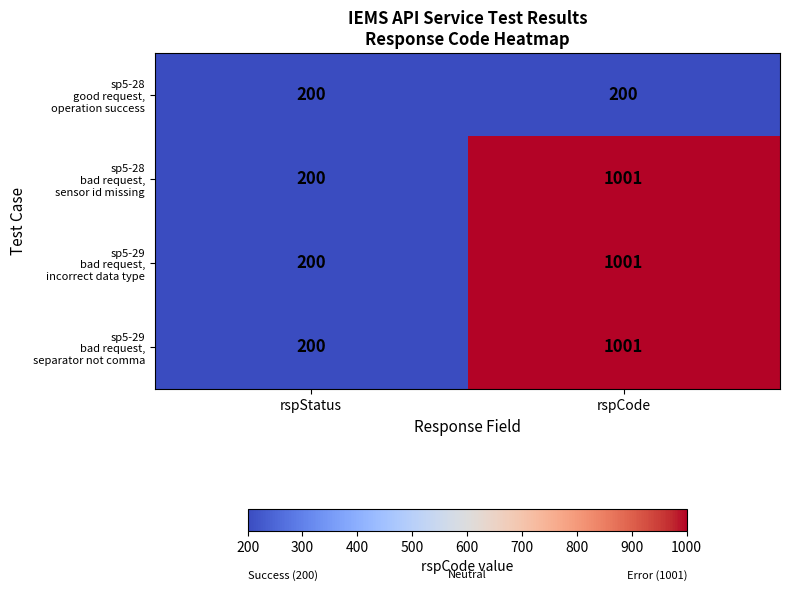

What is the spread (max minus min) of values at rspCode?

801